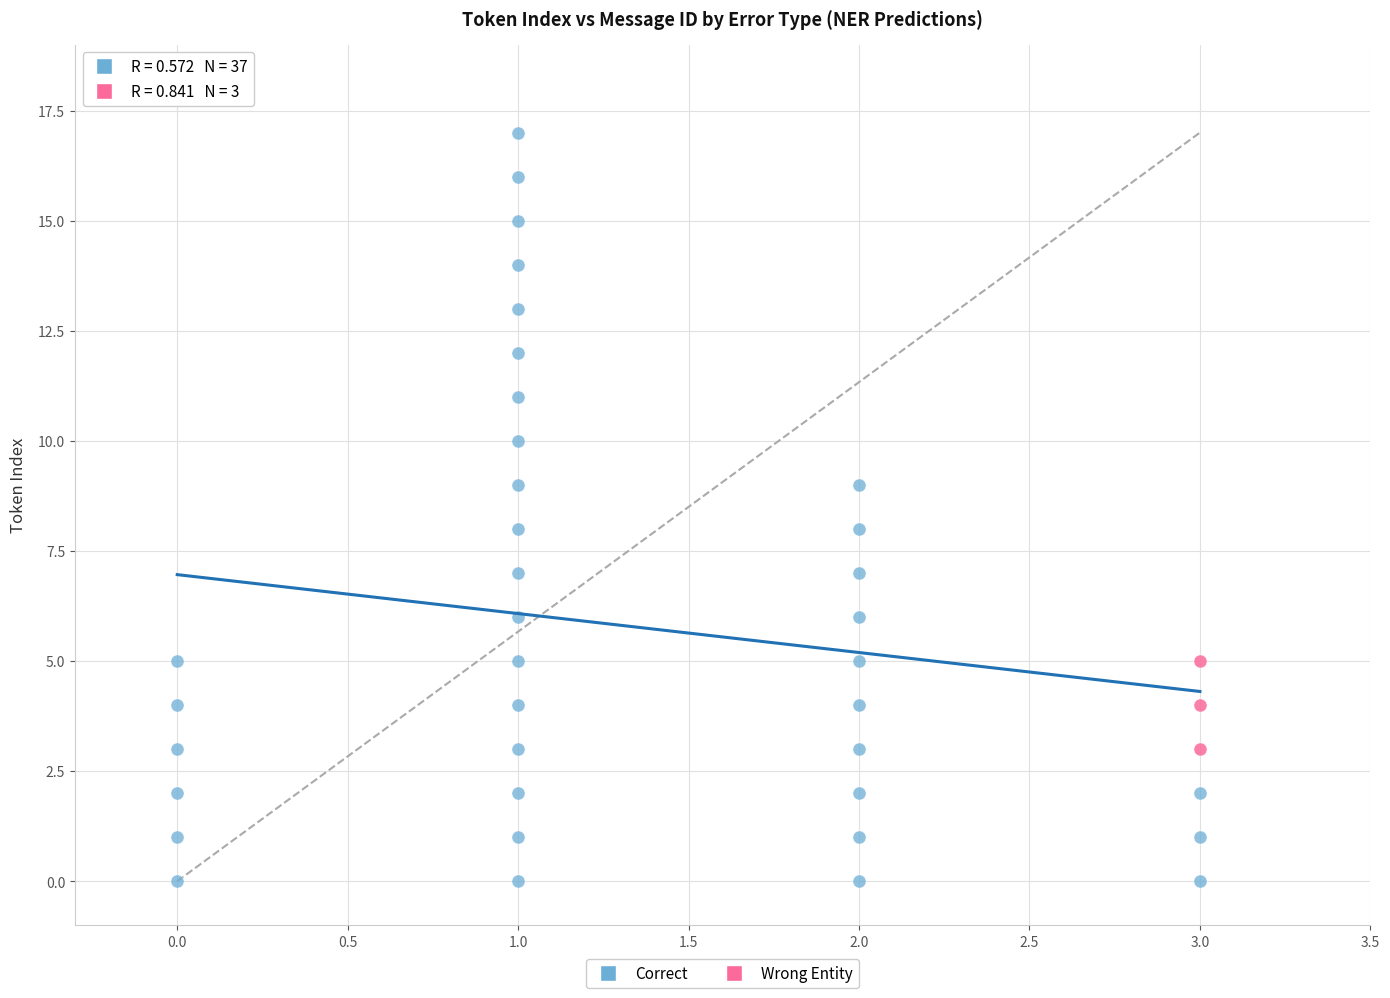

Which series has the largest Y range (max minus min)?

Correct